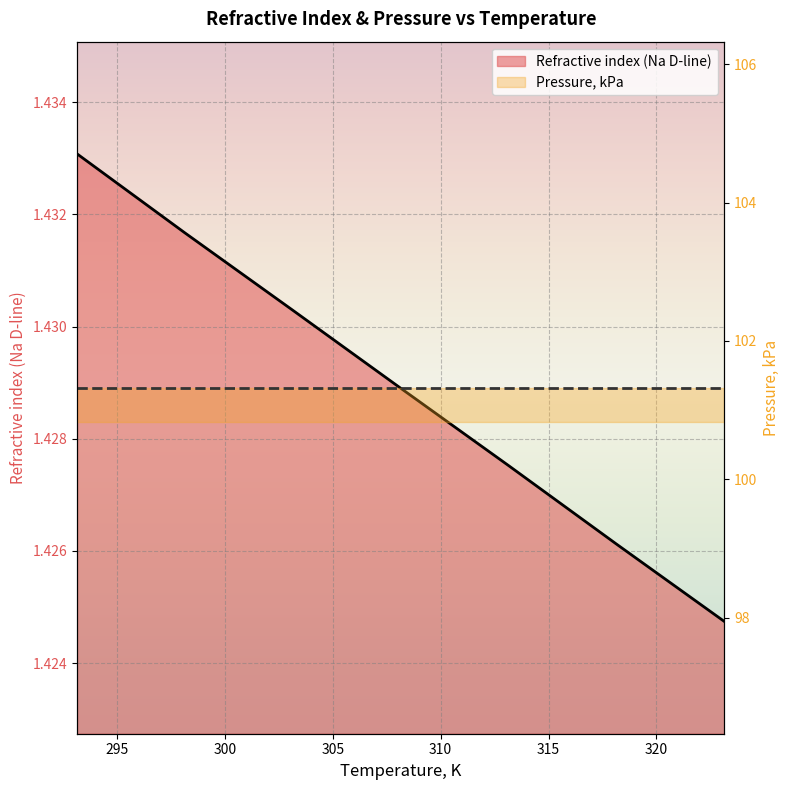

True or false: there are more than 2 points higher than both neighbors.

False